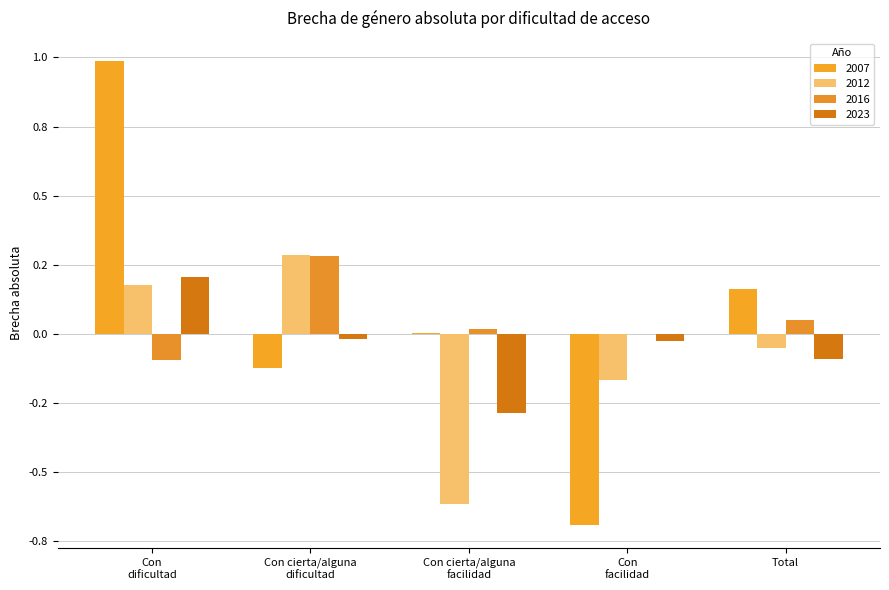

Does the chart contain stacked bars?

No